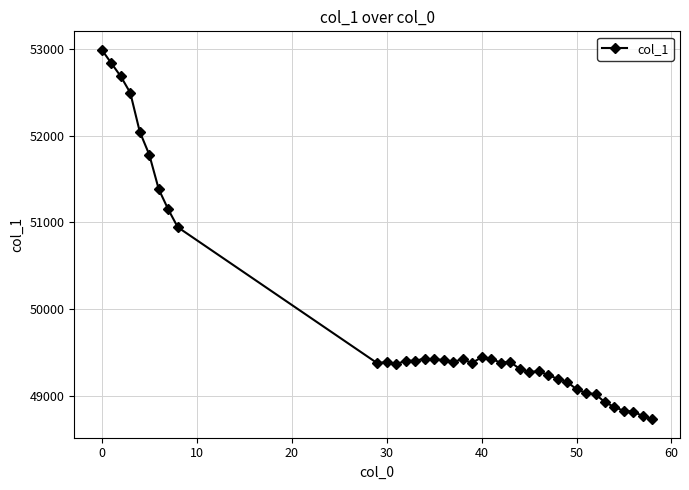

True or false: the data has more than 0 interior local peaks.

True